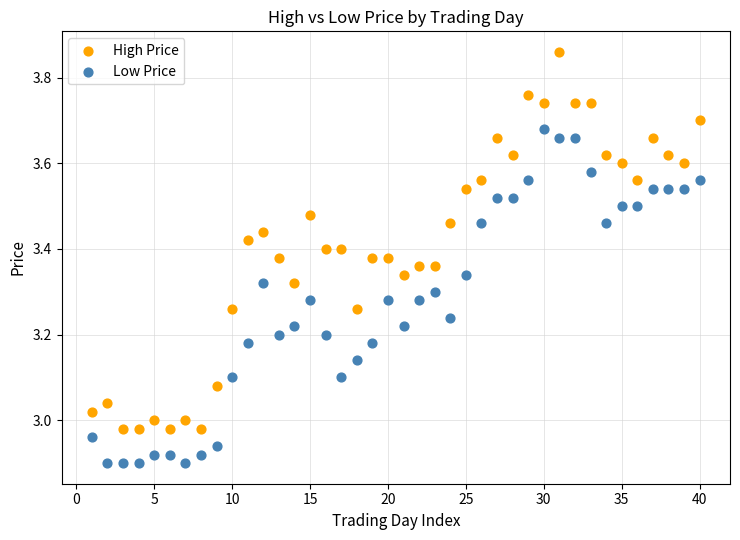

Which series has the largest Y range (max minus min)?

High Price